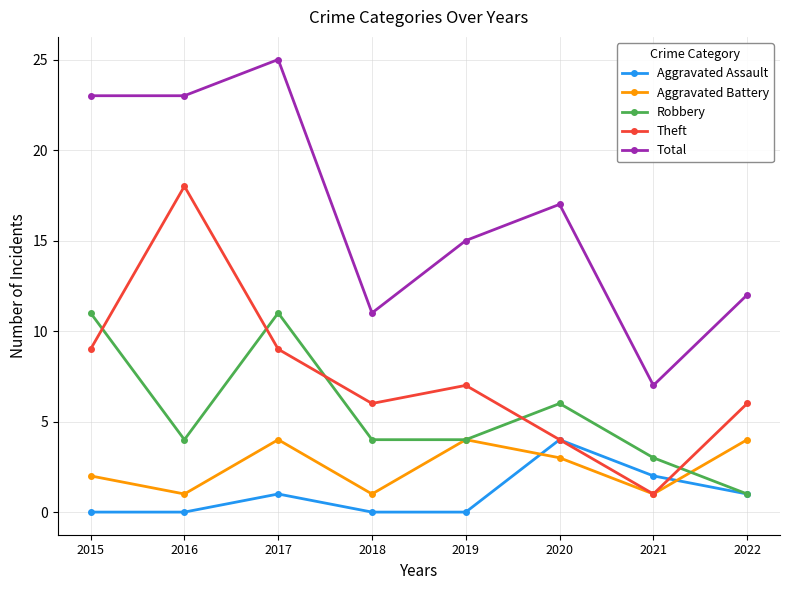

Does the chart have visible grid lines?

Yes